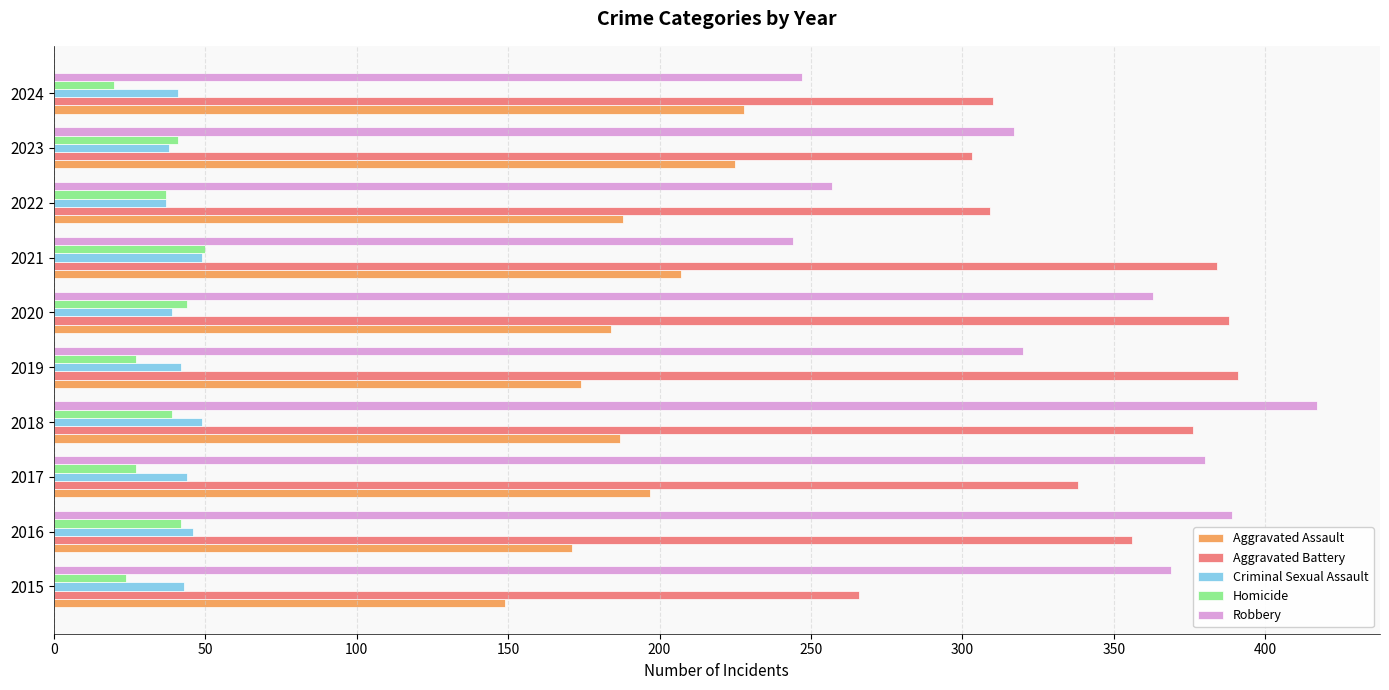

Which category has the highest value in the Robbery series?

2018